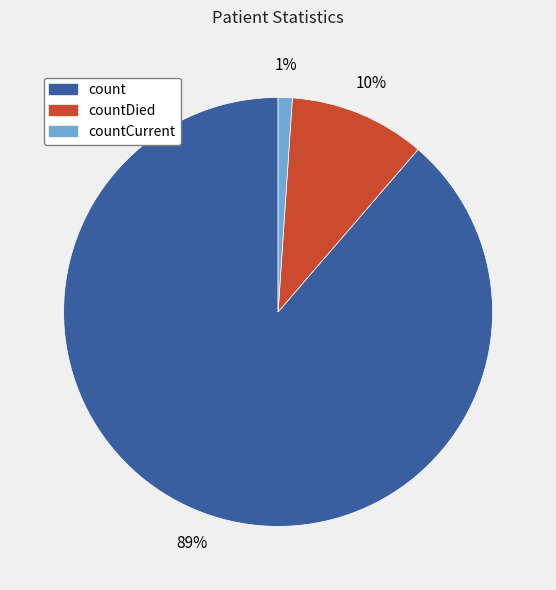

How many segments does this pie chart have?

3